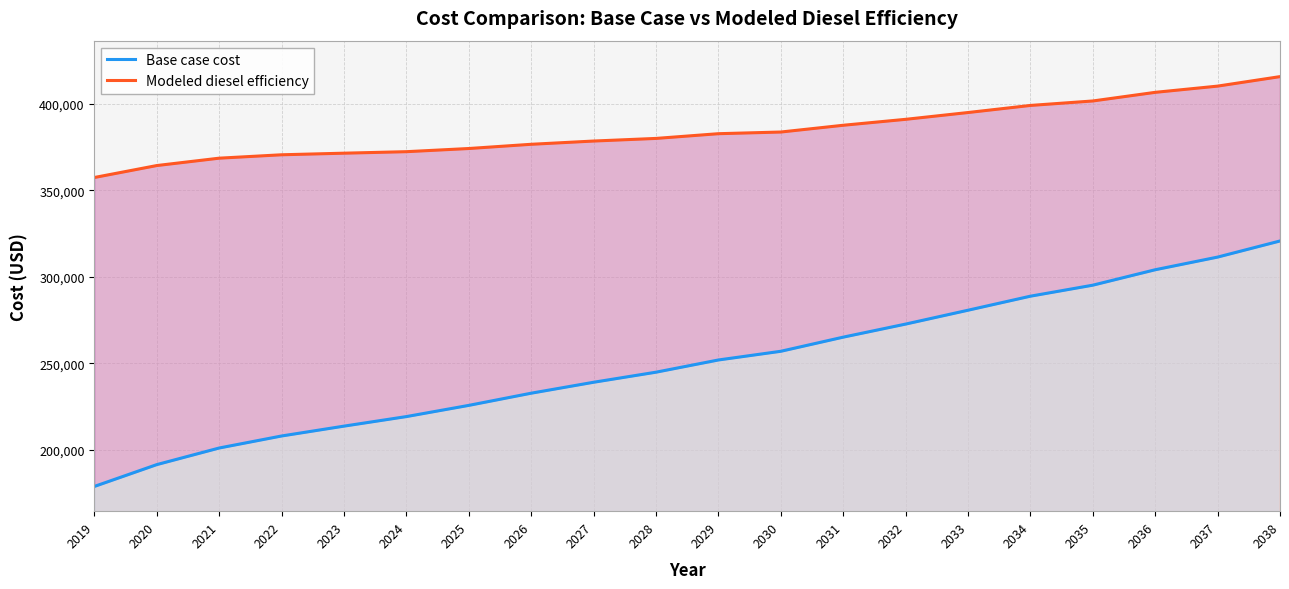

True or false: Modeled diesel efficiency and Base case cost cross at least once.

False